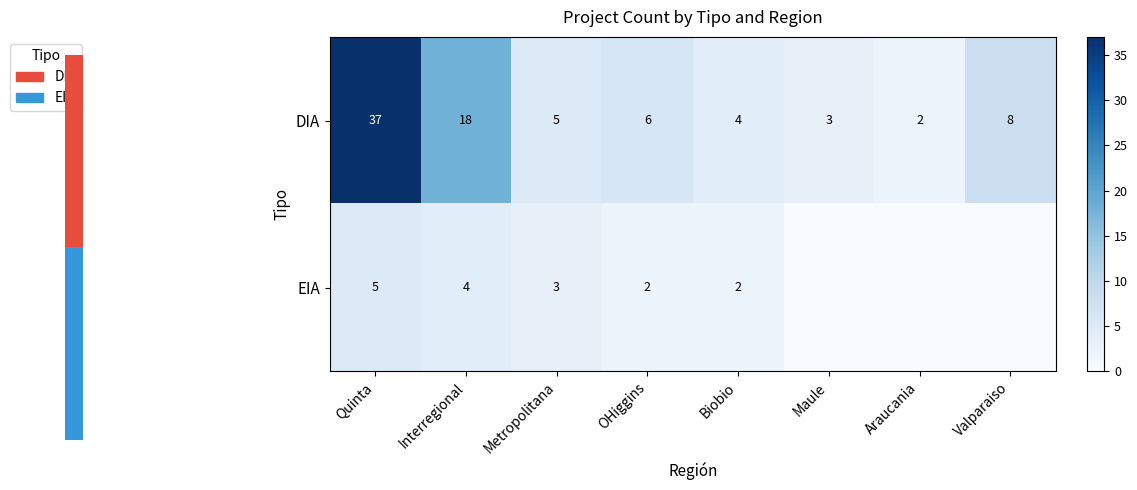

Rank the categories by DIA value from lowest to highest.

Araucania, Maule, Biobio, Metropolitana, OHiggins, Valparaiso, Interregional, Quinta